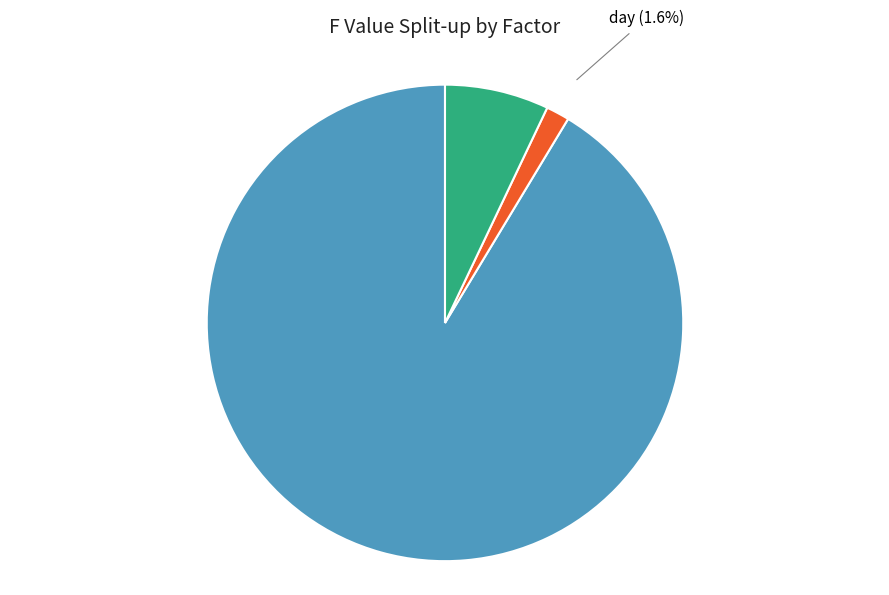

Is there any slice that represents more than half of the pie?

Yes